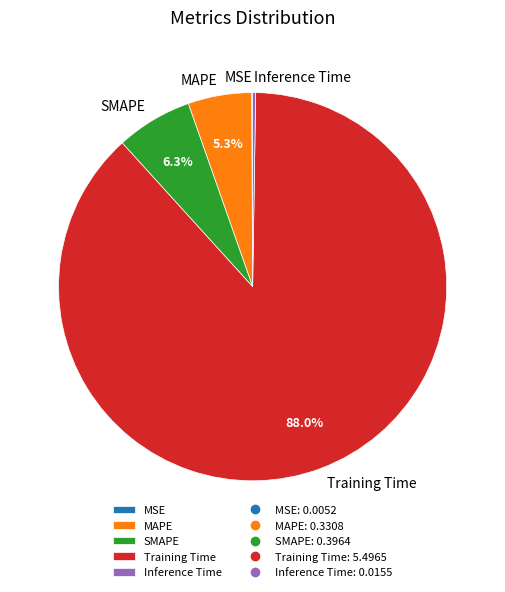

To the nearest percent, what is the average slice percentage?

20%